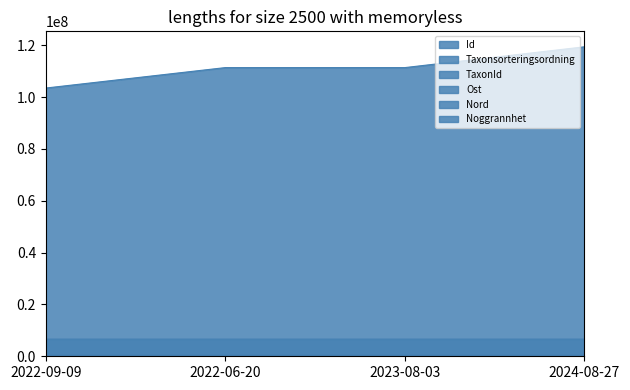

Which series changed the most between 2022-09-09 and 2022-06-20?

Id